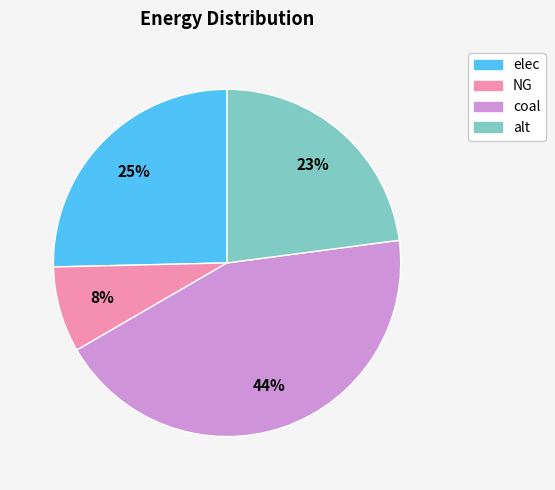

What is the smallest slice in the pie chart?

NG